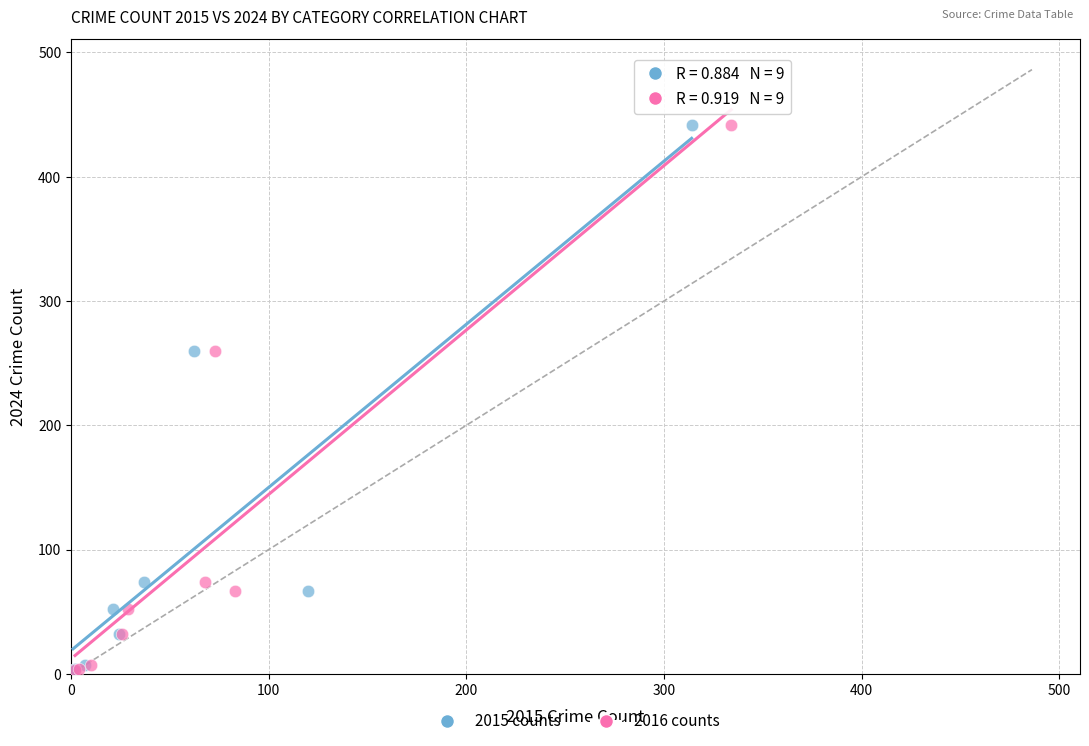

What are all the series names shown in the legend?

2015 counts, 2016 counts